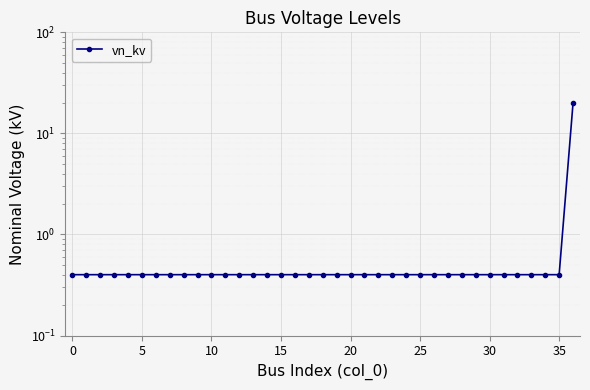

What is the sum of the values at 5 and 16?

0.8